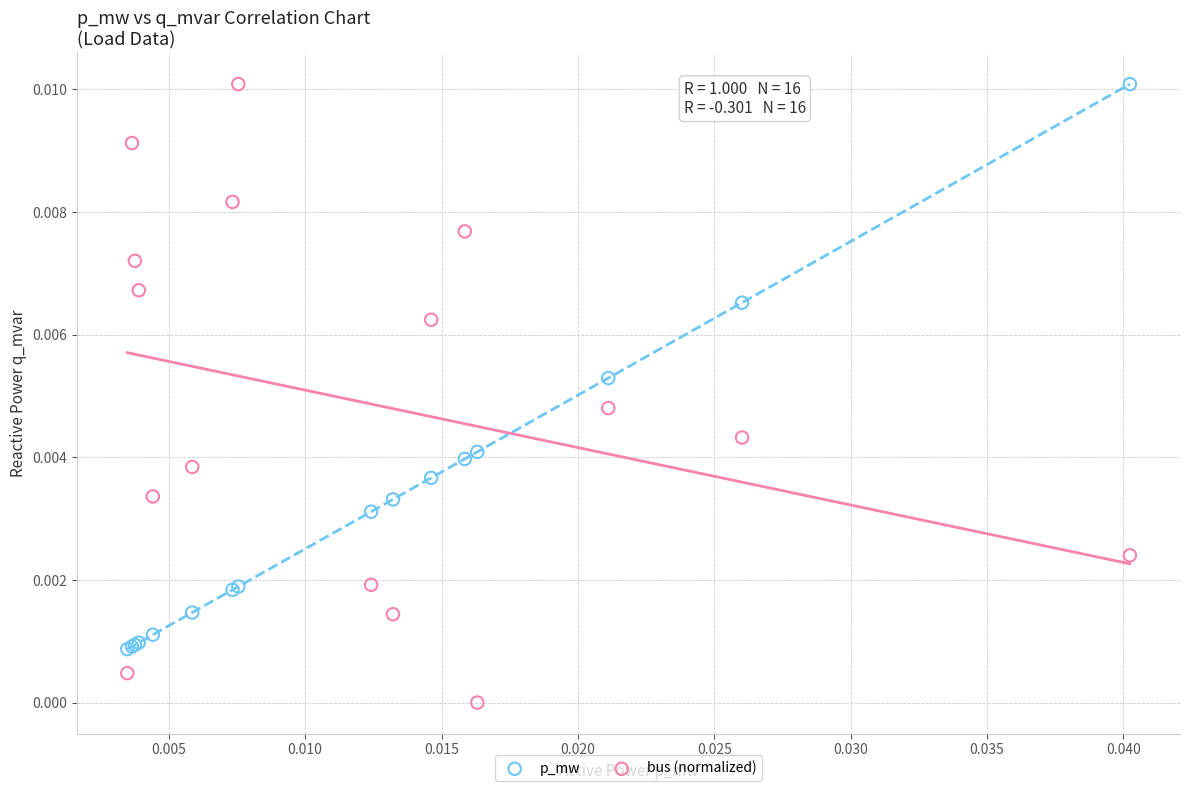

Which series has the largest Y range (max minus min)?

bus (normalized)